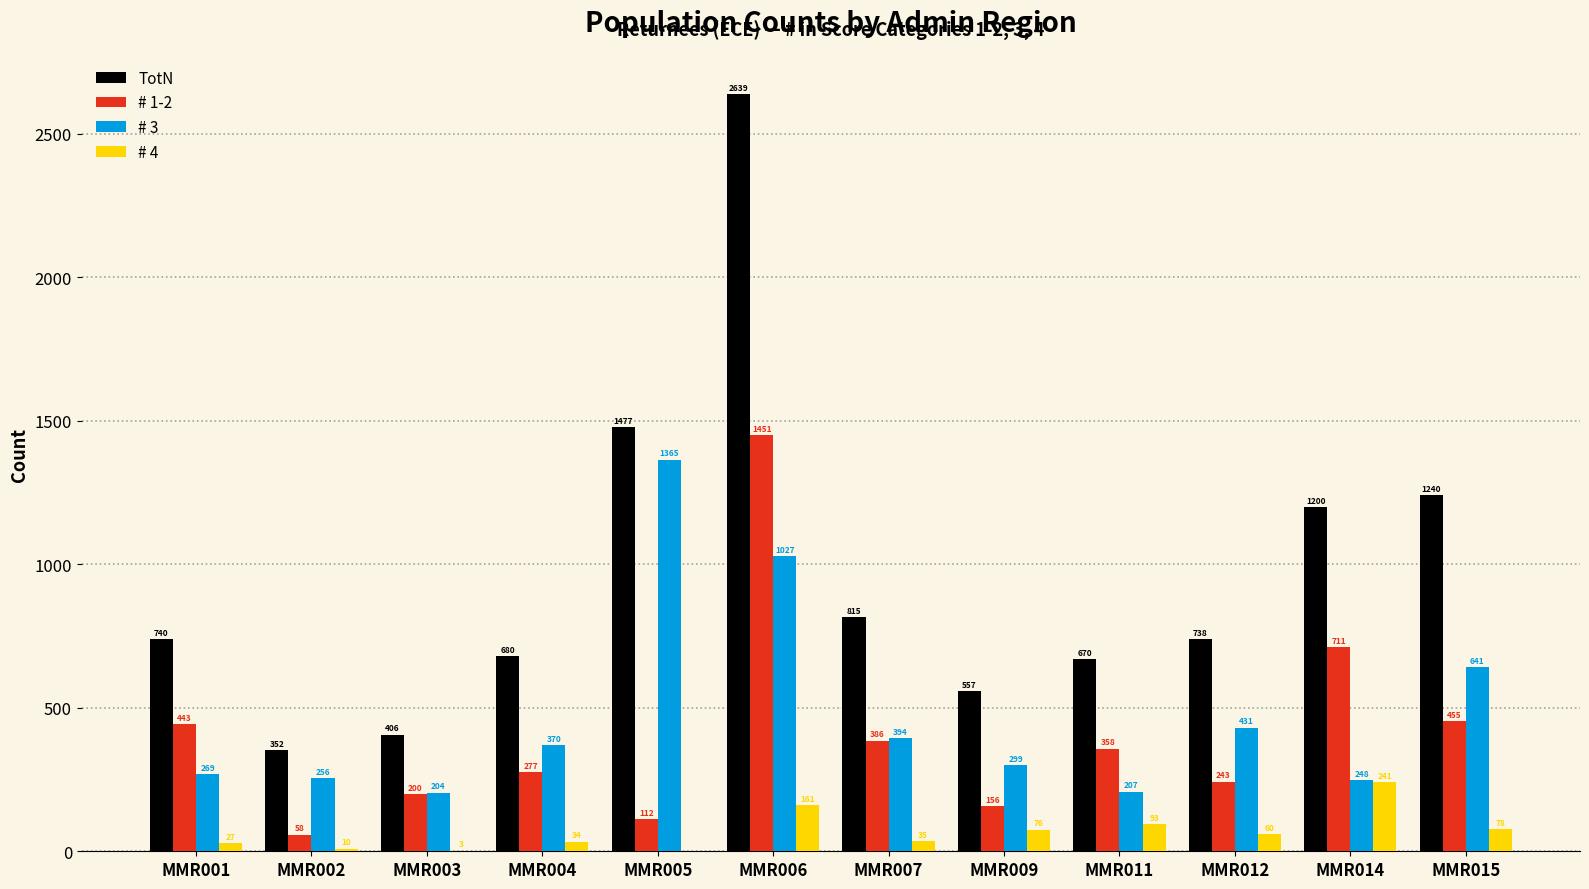

Between MMR003 and MMR009, which series saw the biggest shift?

TotN